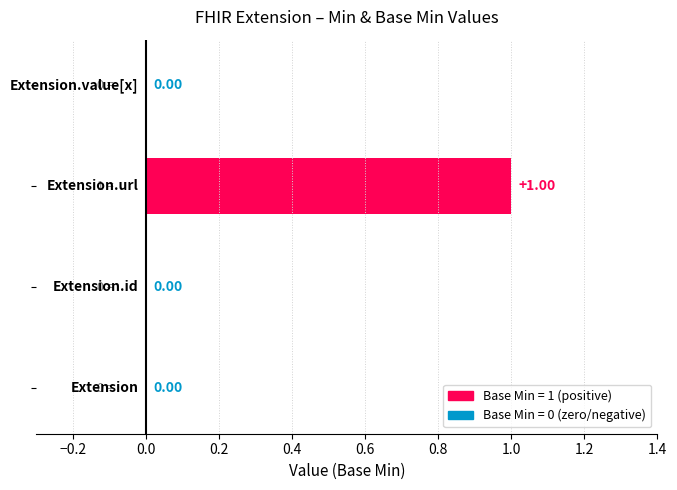

List the labels in order of value, largest first.

Extension.url, Extension, Extension.id, Extension.value[x]